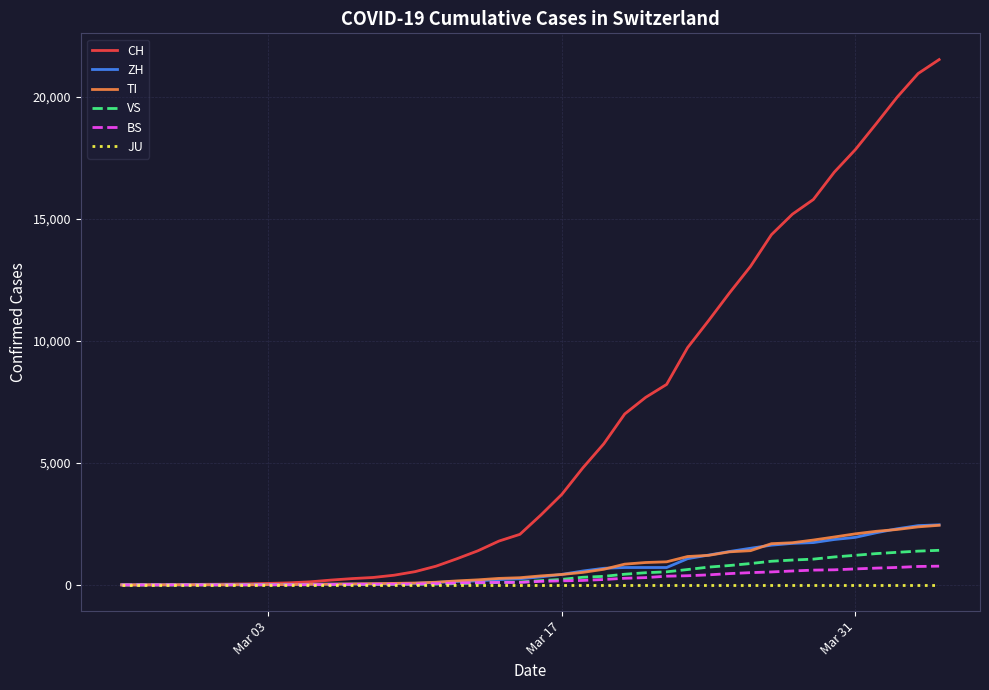

What is the highest value of the VS series?

1416